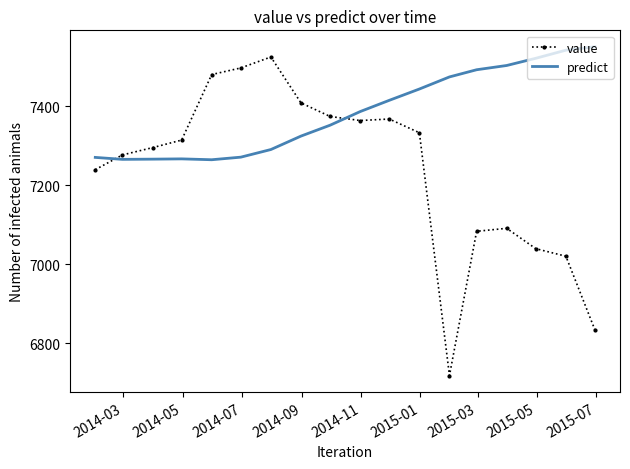

Which series has the widest spread of values?

value